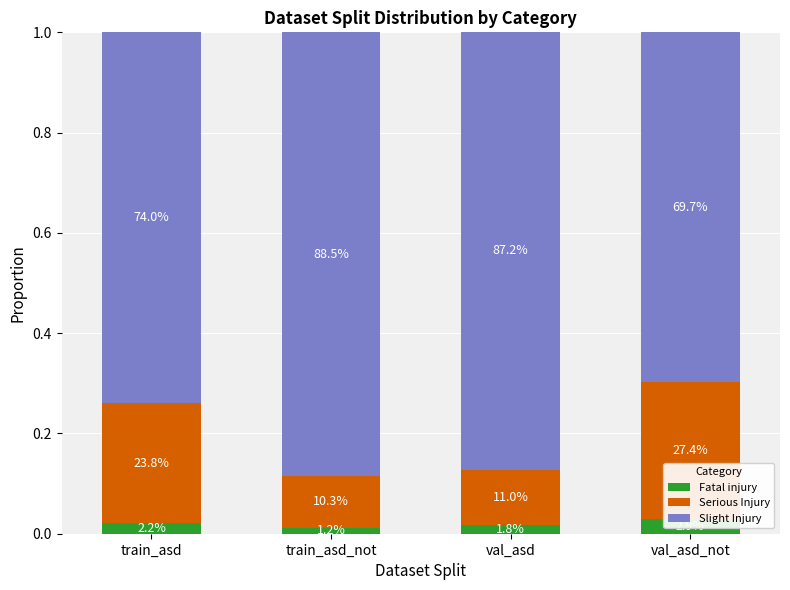

Rank the series by their average value, from highest to lowest.

Slight Injury, Serious Injury, Fatal injury